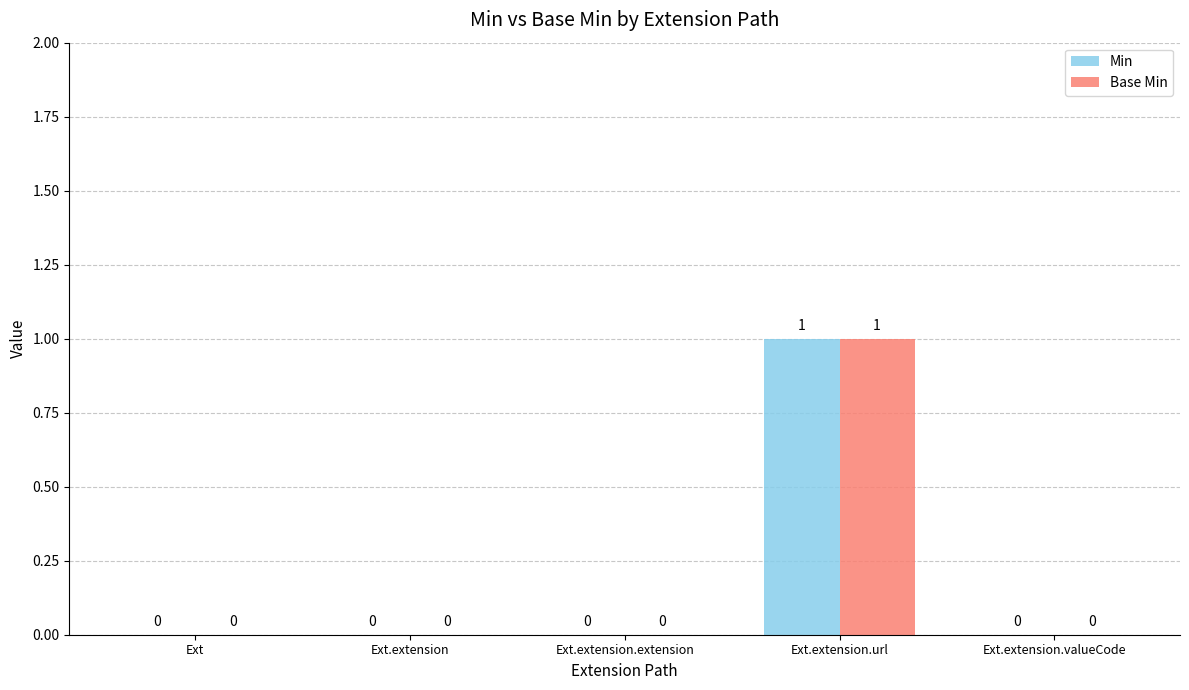

How many groups of bars are there?

5